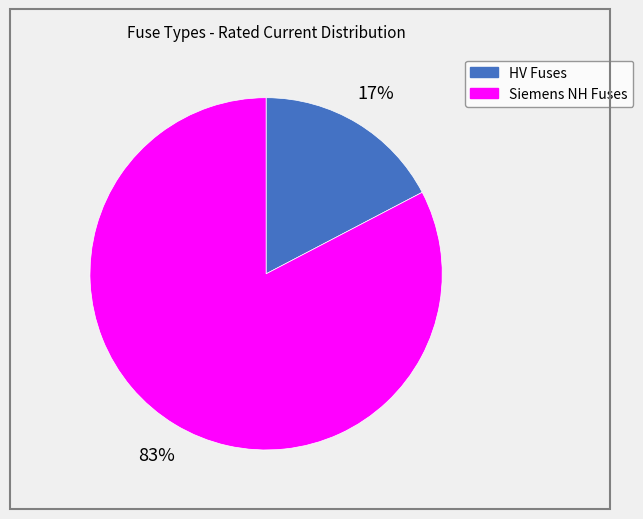

How many slices are in this pie chart?

2